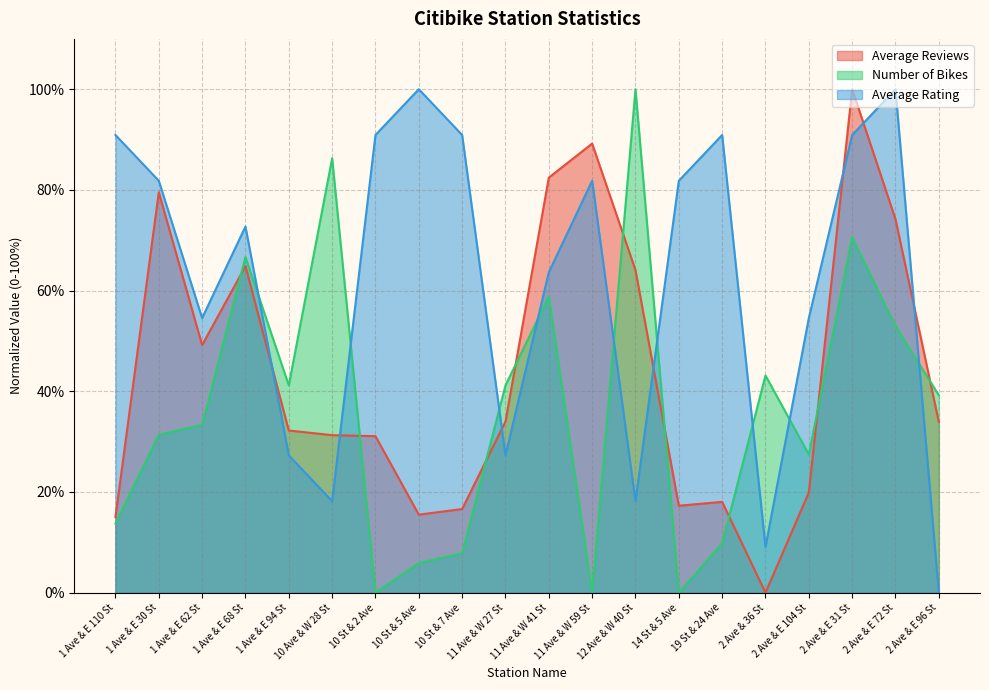

What is the highest value of the Average Reviews series?

100.0